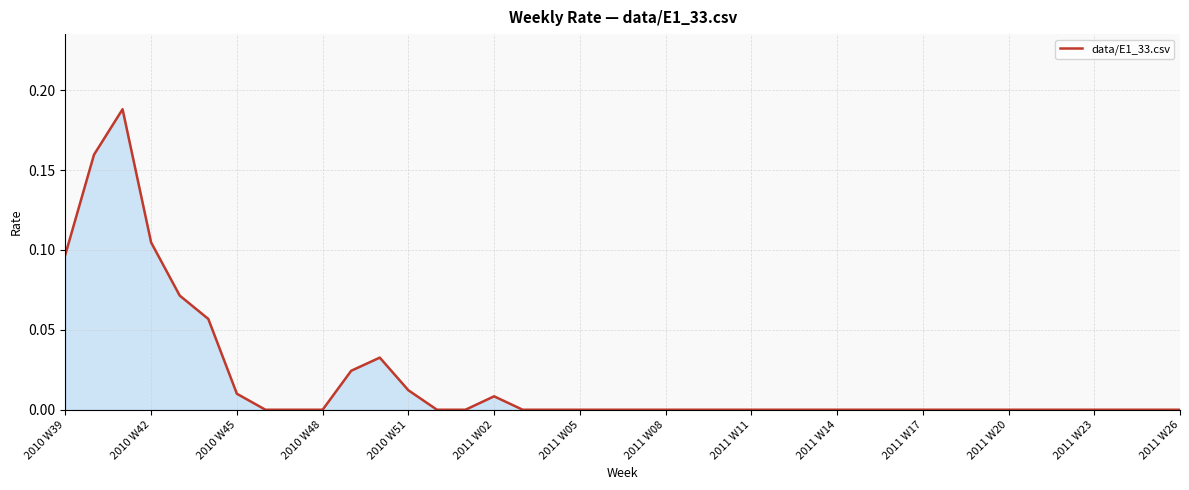

How many lines are shown in the chart?

1